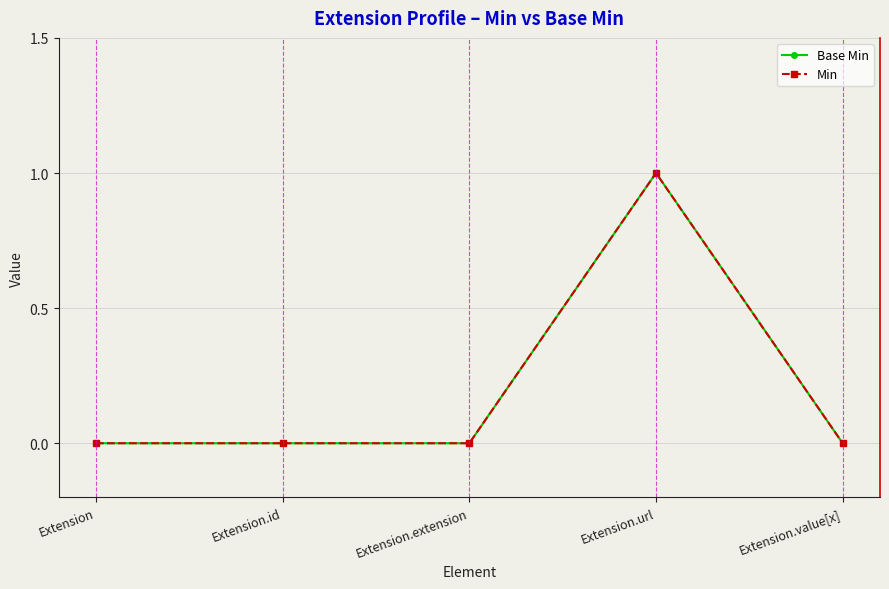

True or false: Min and Base Min intersect in this chart.

False